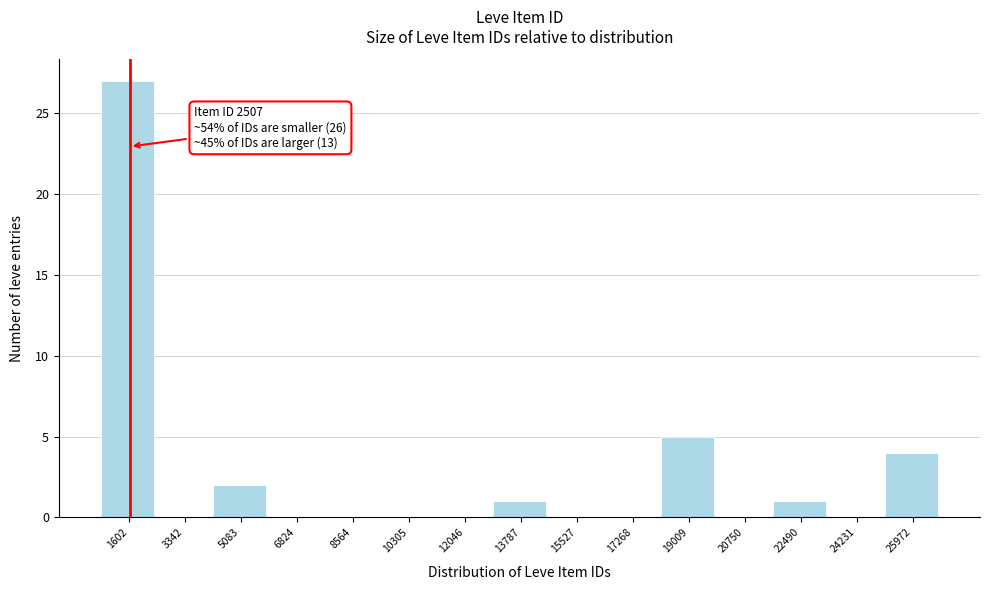

Reading right to left, what are all the values shown in this chart?

25972=4	24231=0	22490=1	20750=0	19009=5	17268=0	15527=0	13787=1	12046=0	10305=0	8564=0	6824=0	5083=2	3342=0	1602=27